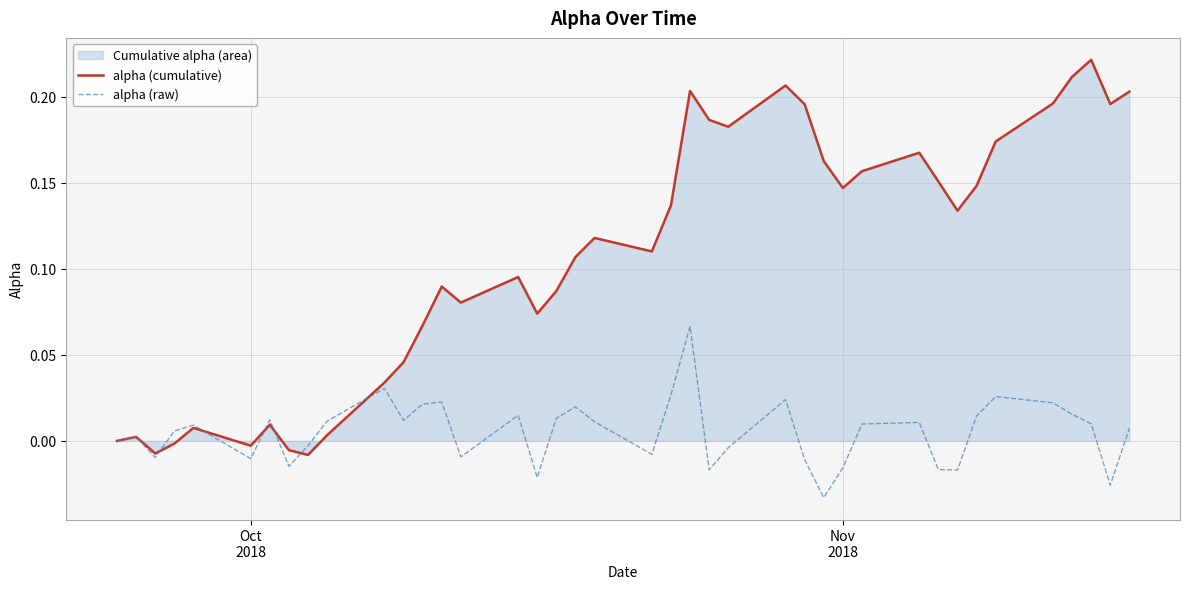

Which series has the largest total across all categories?

alpha (cumulative)